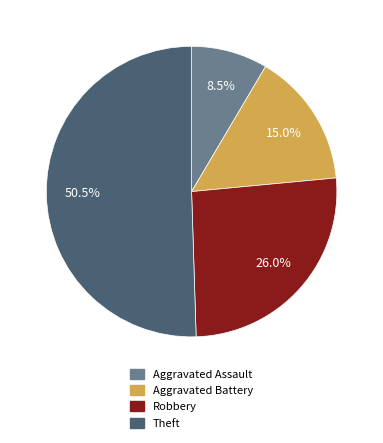

Does Aggravated Battery account for over 50% of the chart?

No